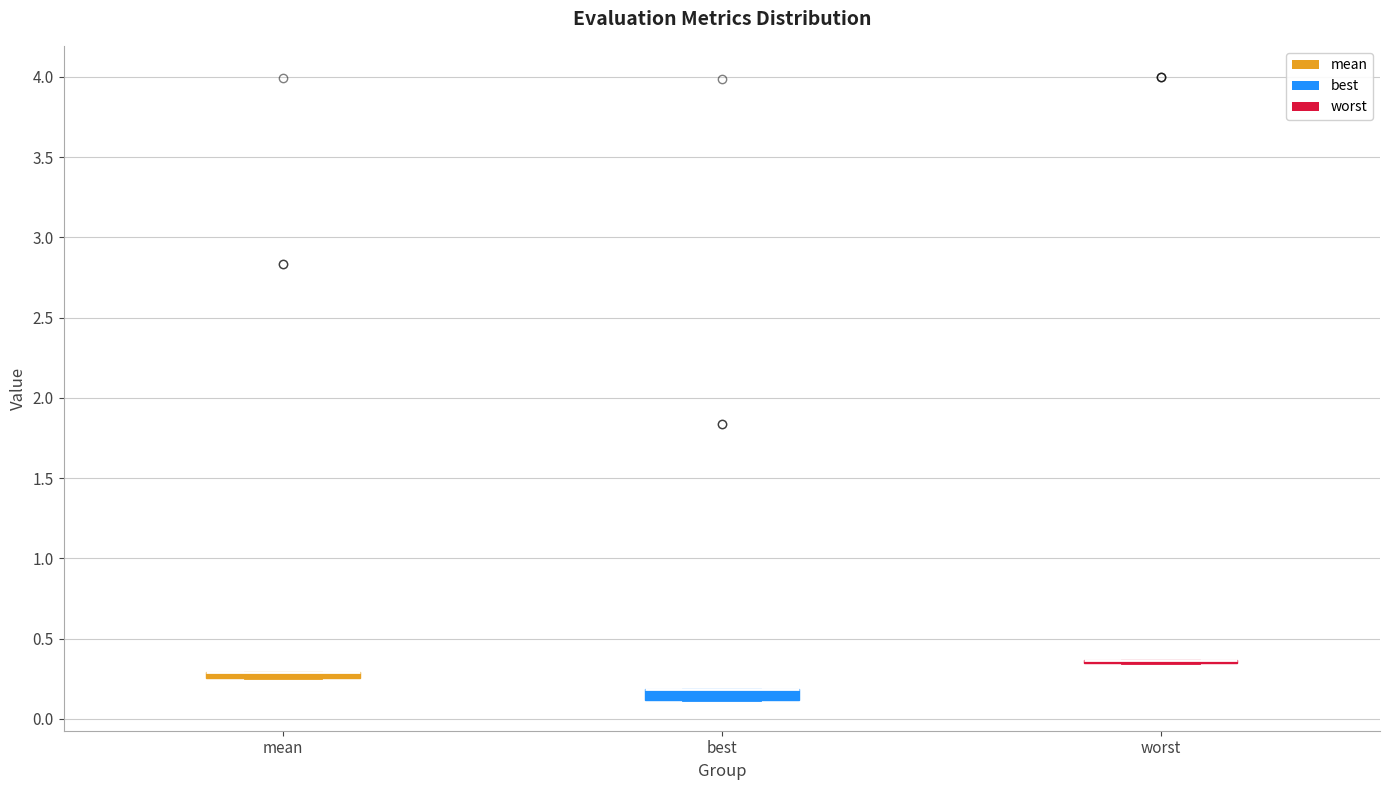

Where is the upper edge of the box for mean on the y-axis? The values are not printed on the chart, so give them approximately, as read against the axis.

0.30